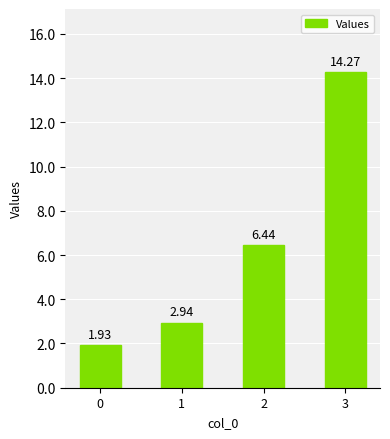

The chart shows a value of 11.0 at 2. True or false?

False